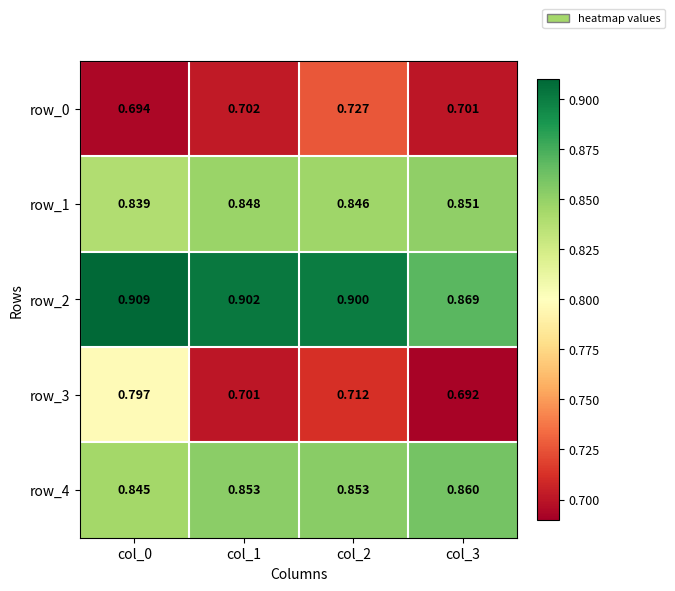

Is the value of row_0 at col_3 greater than the value of row_4 at col_0?

No